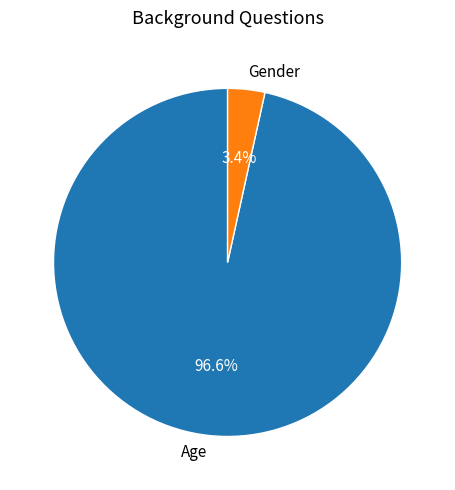

How many slices are in this pie chart?

2